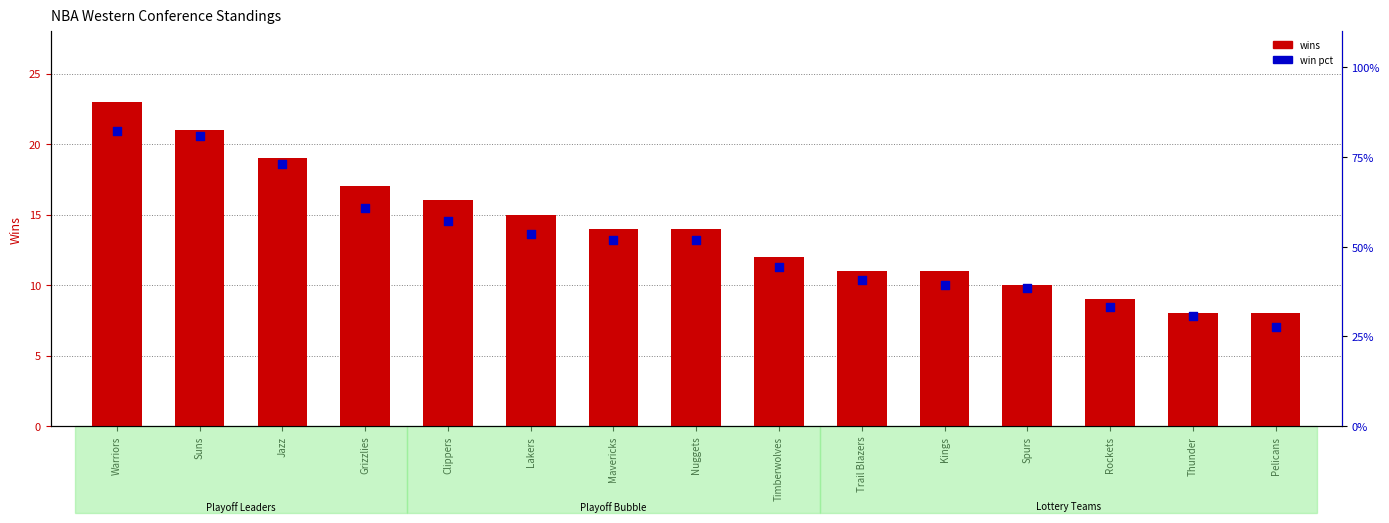

Which series reaches the maximum Y coordinate?

wins